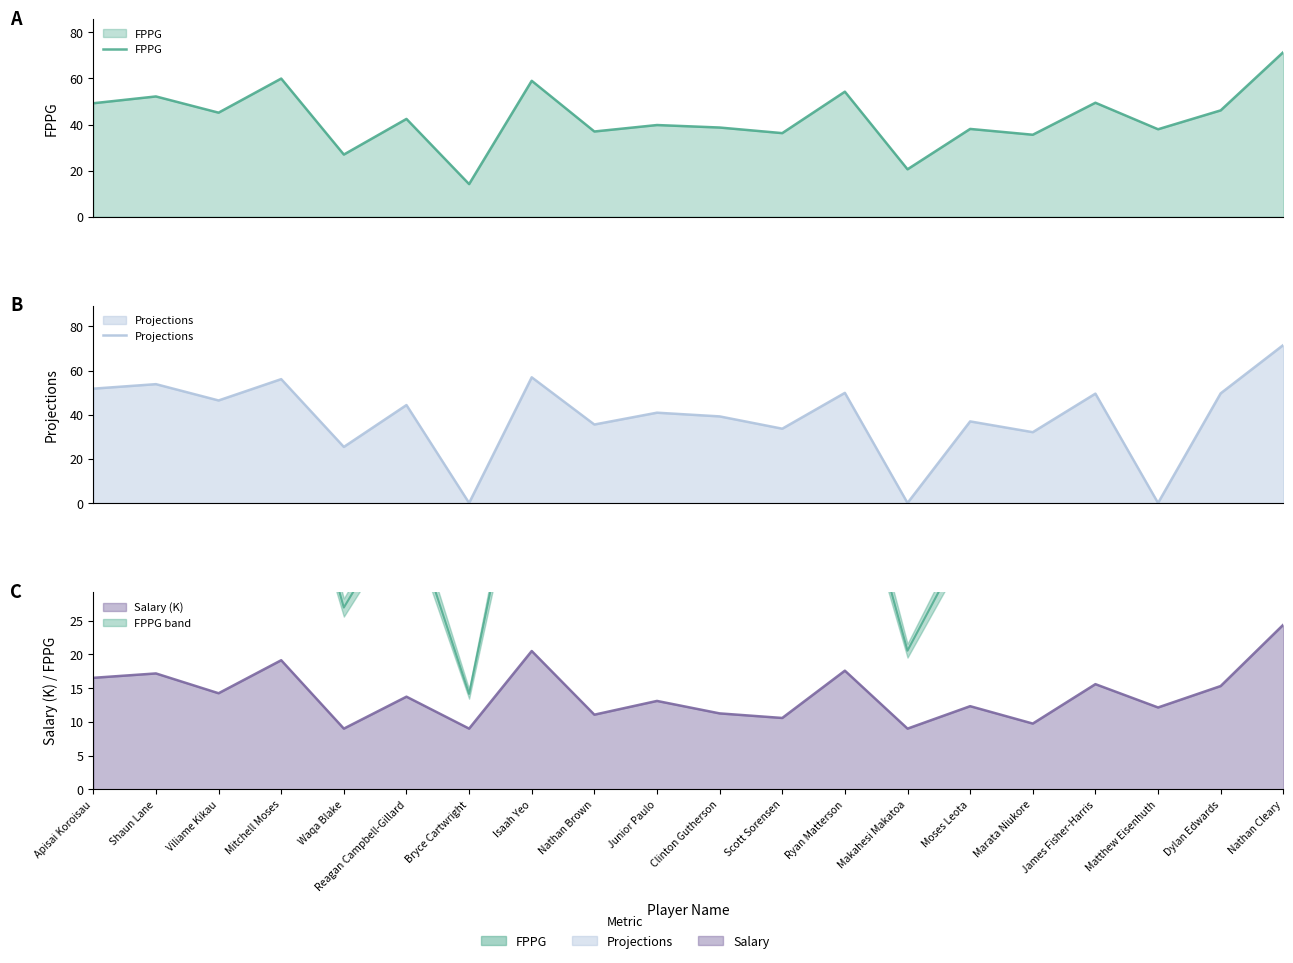

How many values in the Projections series exceed 44?

10